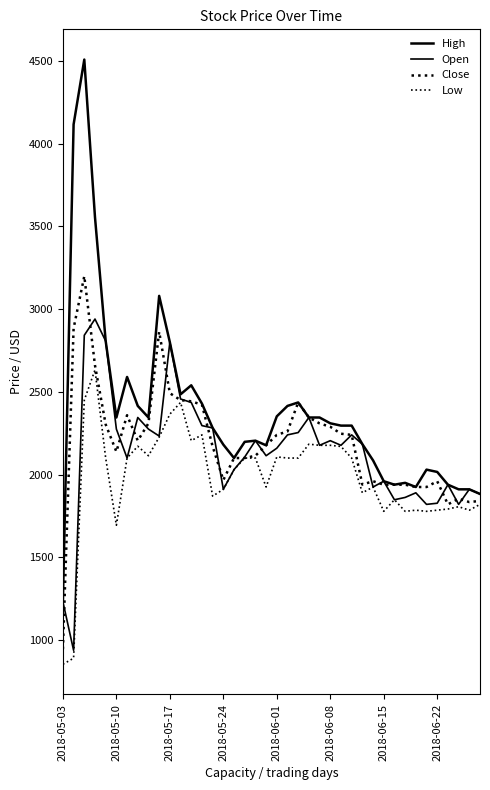

How many lines are shown in the chart?

4